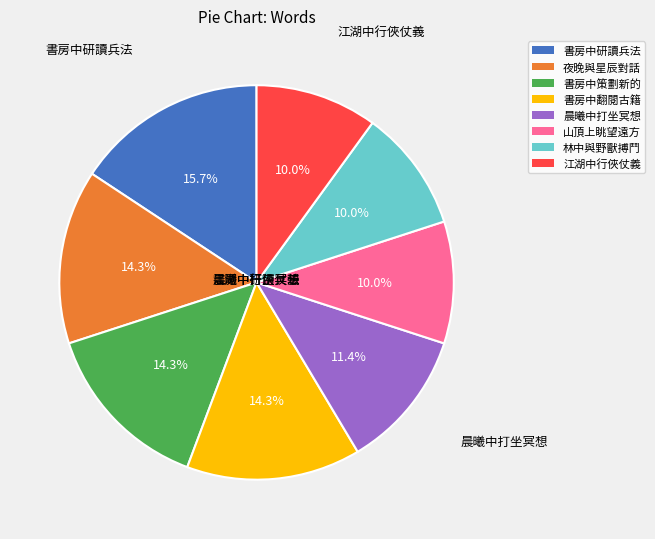

Do 書房中策劃新的 and 夜晚與星辰對話 together represent more than half of the pie?

No